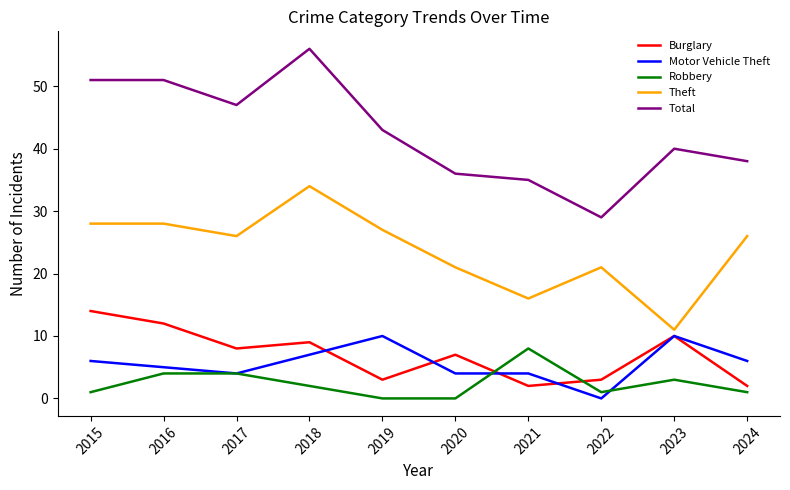

At 2018, list the series in order from smallest to largest.

Robbery, Motor Vehicle Theft, Burglary, Theft, Total